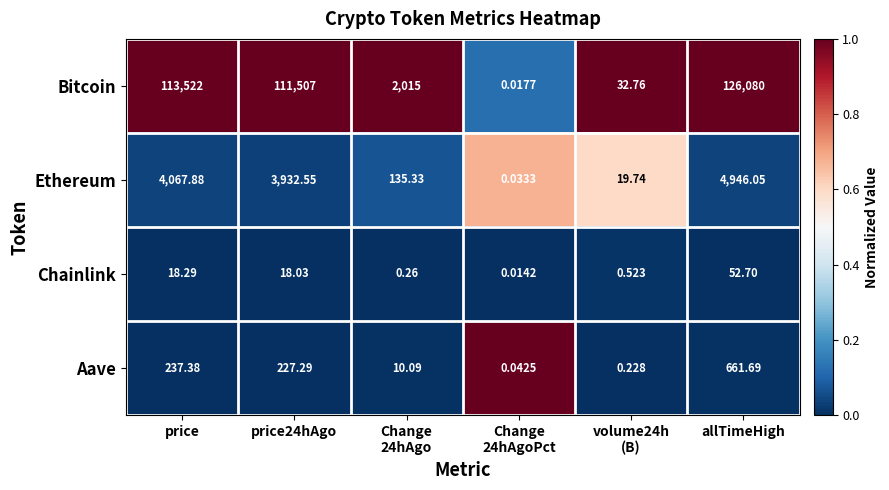

At which category is the sum across all series the highest?

allTimeHigh